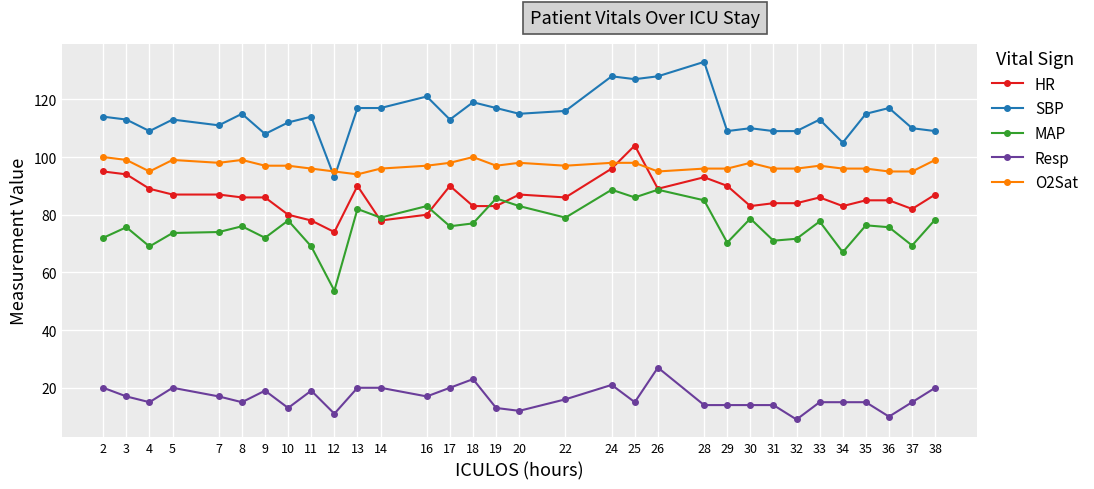

Is it true that SBP equals 112.0 at 10?

True